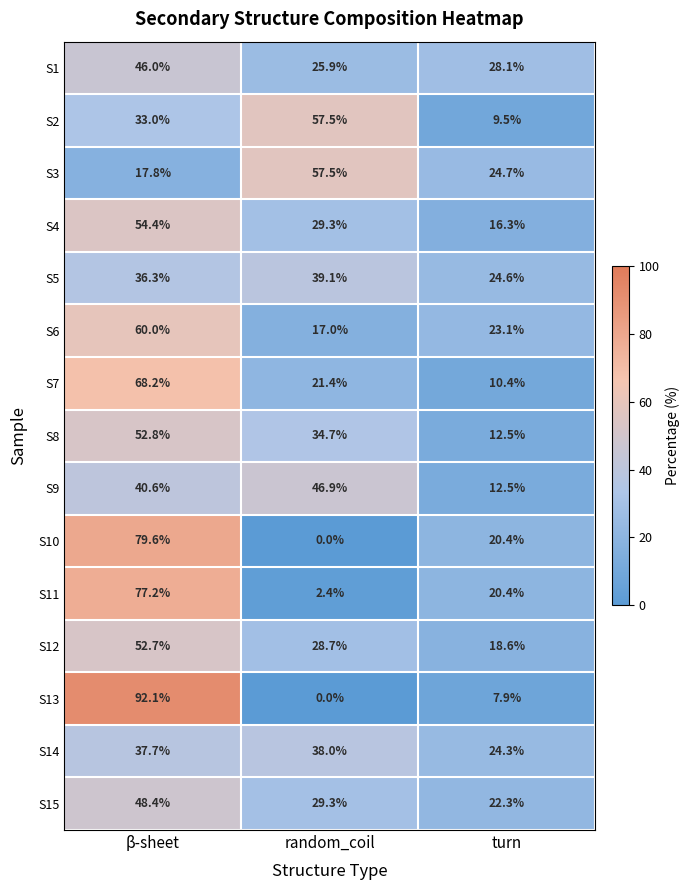

How many data points in S15 are less than 29?

1